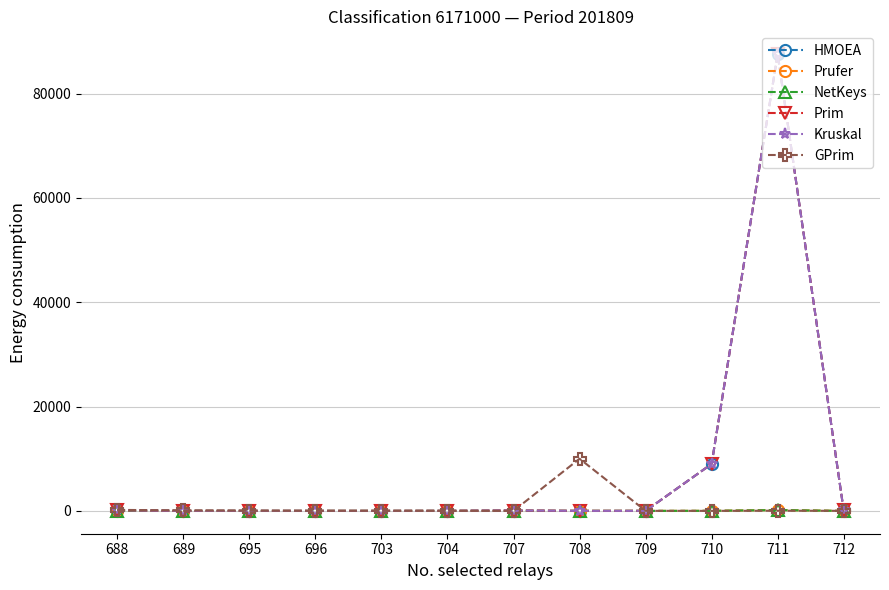

Which series has the largest total across all categories?

Prim